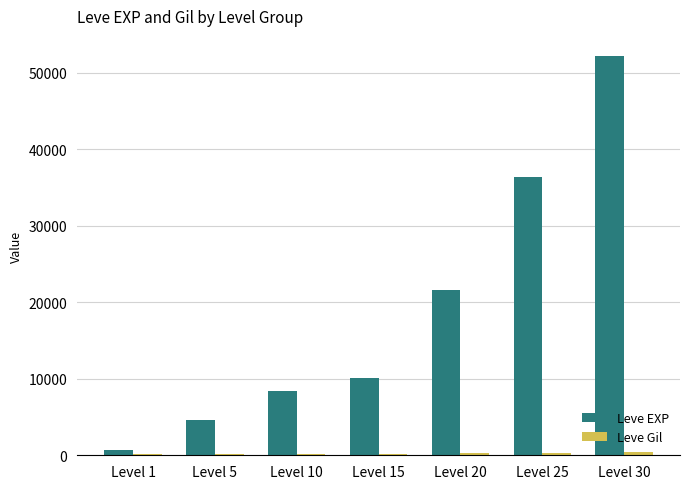

Between Level 5 and Level 20, which series saw the biggest shift?

Leve EXP